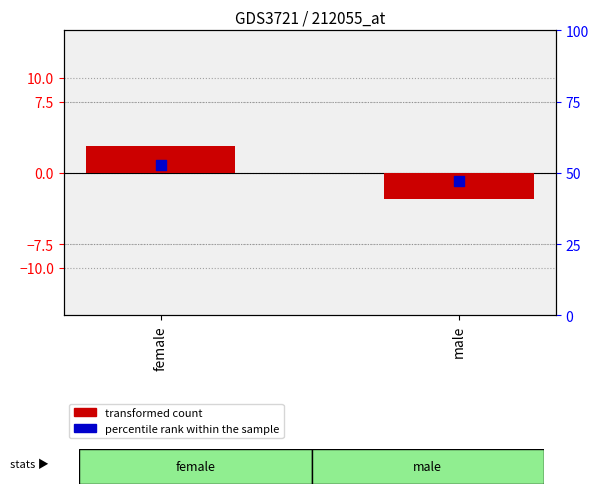

At how many categories does at least one series exceed 3?

2